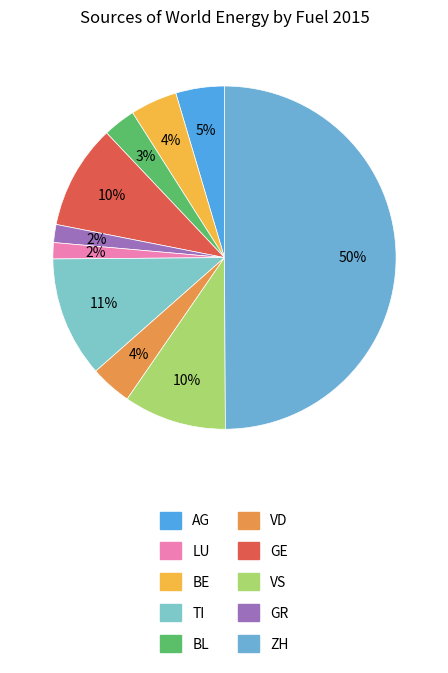

How many segments does this pie chart have?

10